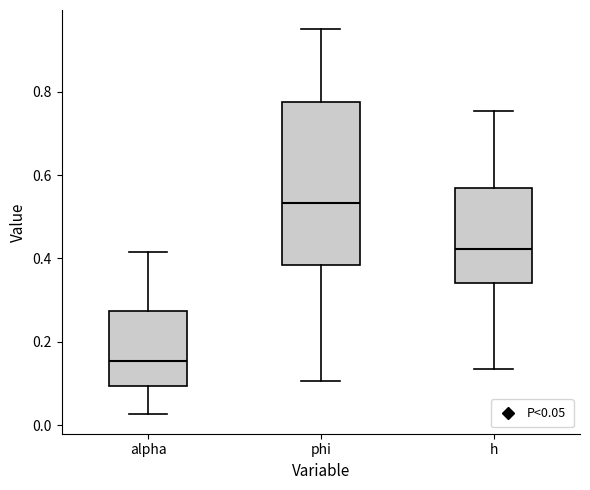

Reading left to right, read every box against the y-axis: the position of its median line, the range the box covers, and the ends of its whiskers. The values are not printed on the chart, so give them approximately, as read against the axis.

alpha: median 0.16, box 0.10 to 0.28, whiskers 0.02 to 0.42
phi: median 0.54, box 0.38 to 0.78, whiskers 0.10 to 0.94
h: median 0.42, box 0.34 to 0.56, whiskers 0.14 to 0.76